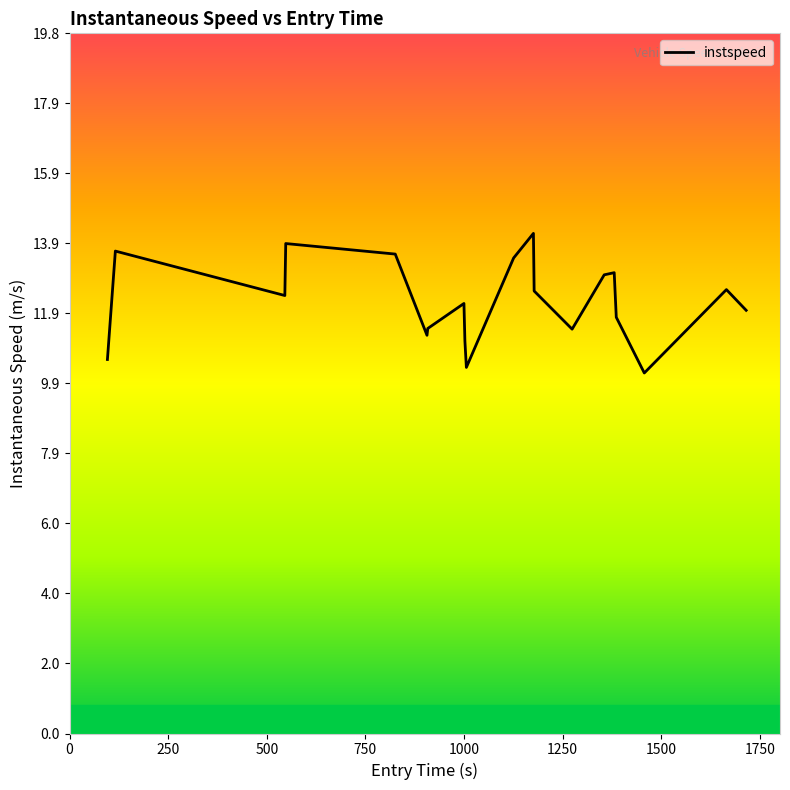

What is the minimum value shown in the chart?

10.2